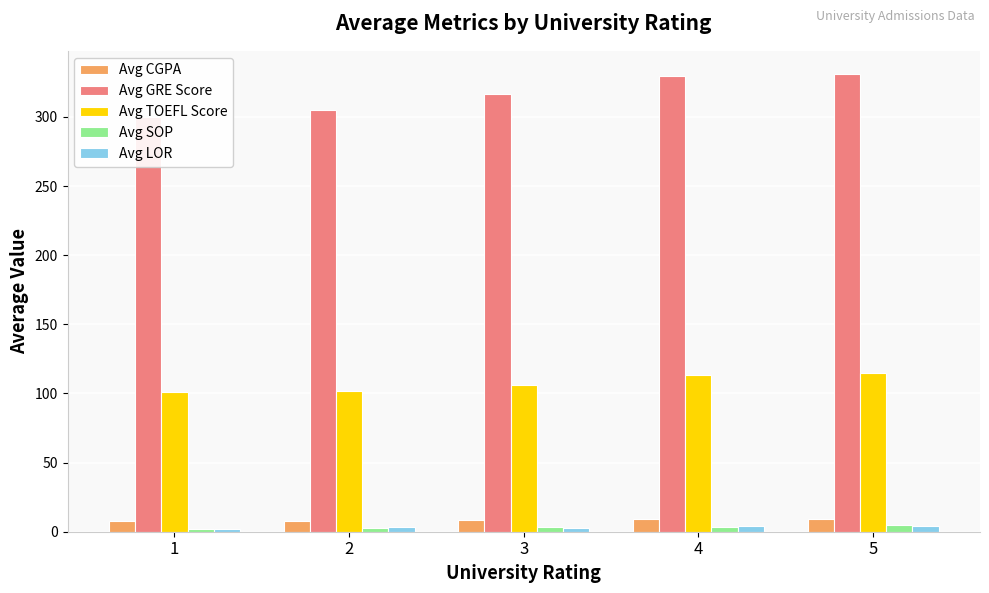

What is the value of the Avg GRE Score bar at the 1st from the left?

300.2